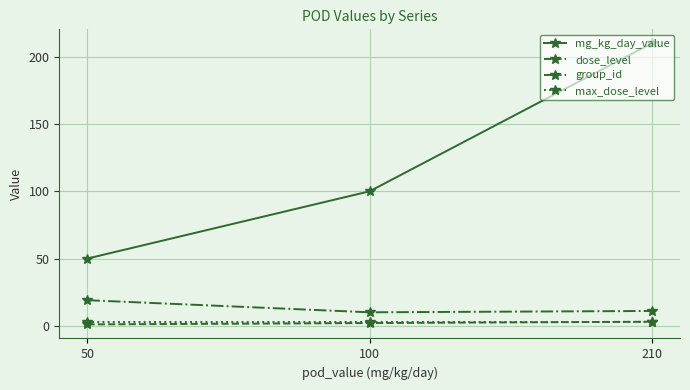

Reading right to left, what are all the values shown in this chart?

mg_kg_day_value: 210	100	50
dose_level: 3	2	1
group_id: 11	10	19
max_dose_level: 3	3	3